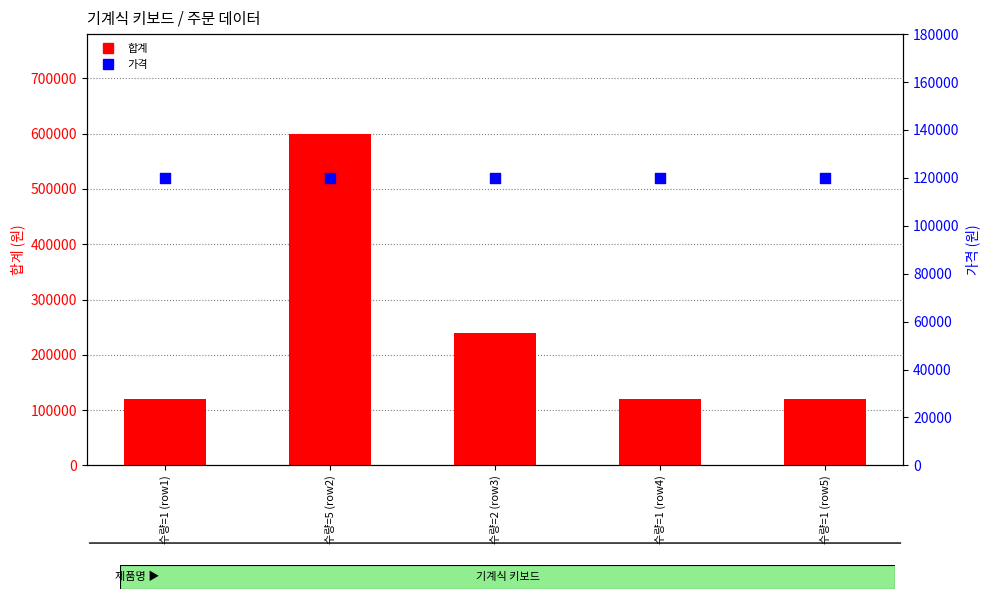

Which series has the largest Y range (max minus min)?

합계